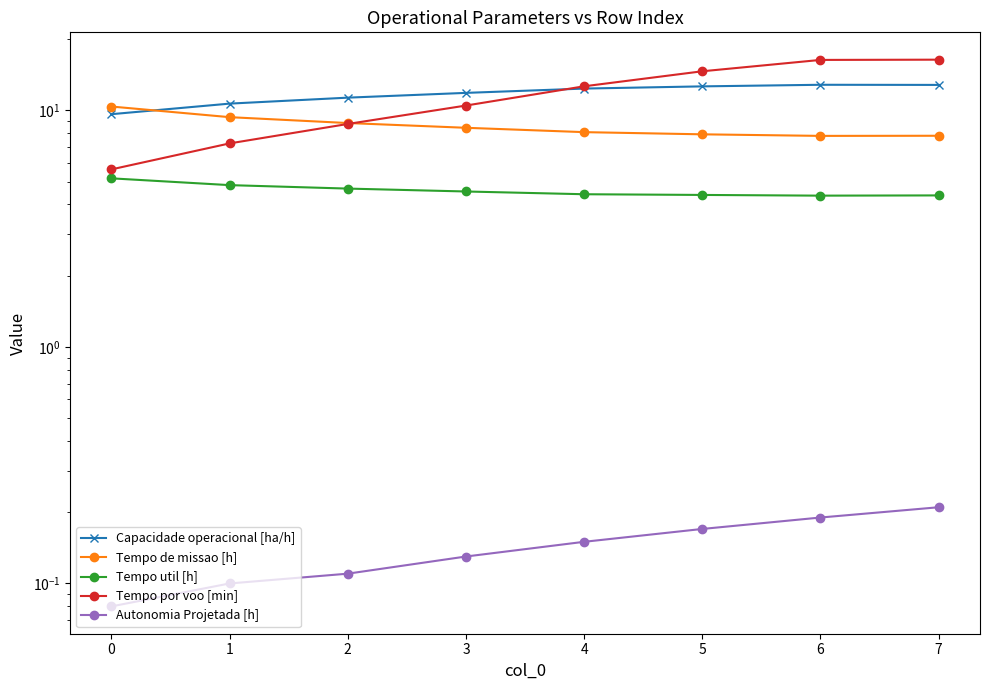

What are all the series names shown in the legend?

Capacidade operacional [ha/h], Tempo de missao [h], Tempo util [h], Tempo por voo [min], Autonomia Projetada [h]